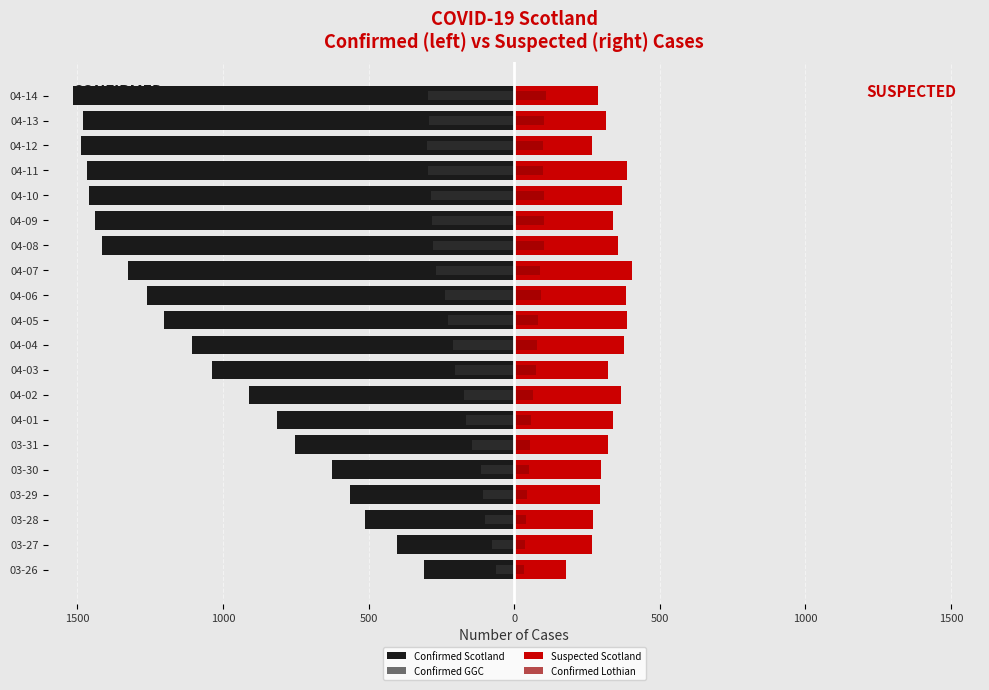

Is it true that Suspected Scotland equals 388.0 at 04-11?

True